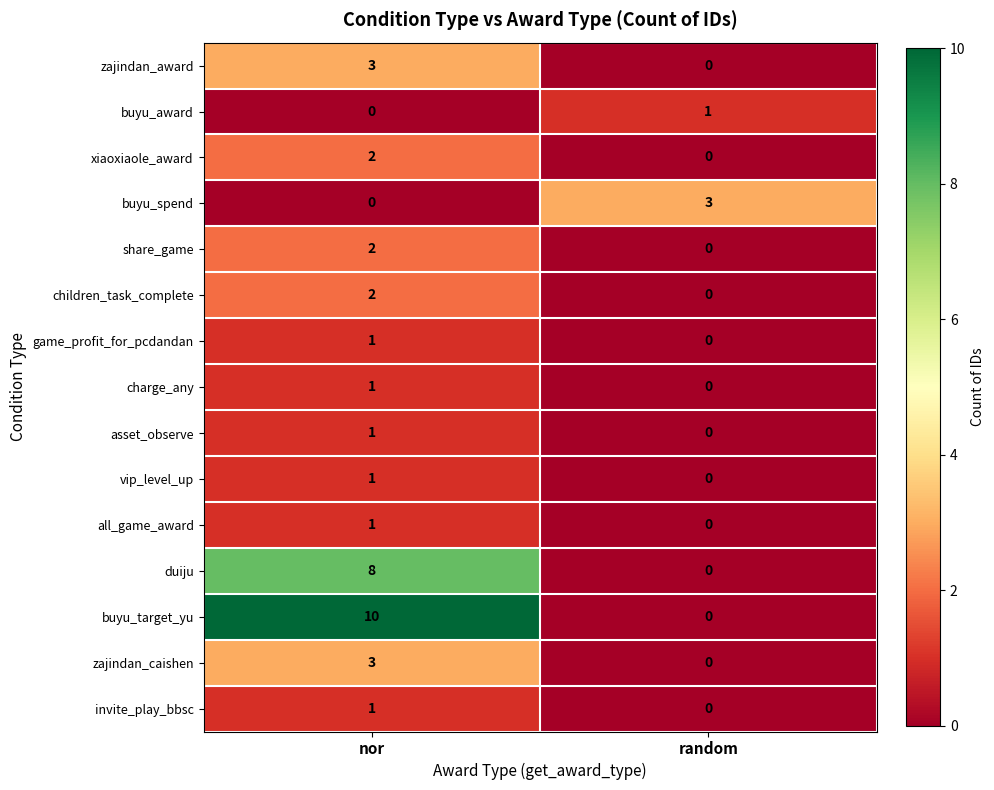

At which label is zajindan_caishen closest to 1?

random